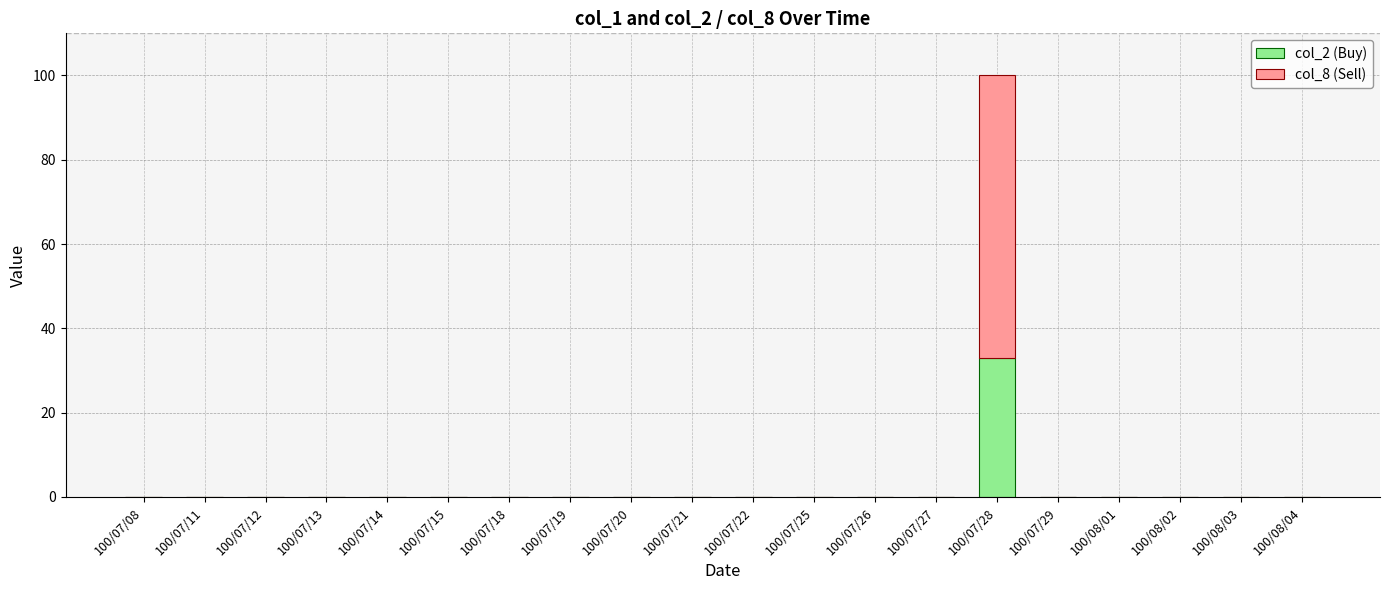

At which category is the sum across all series the highest?

100/07/28